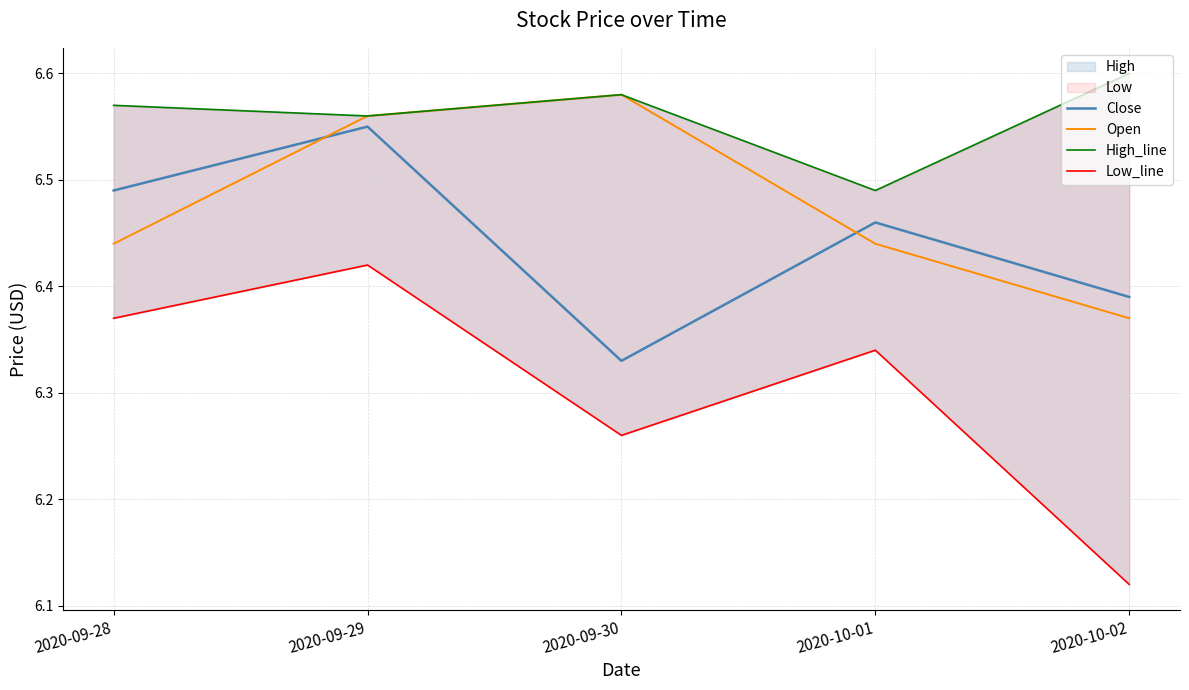

At how many categories does at least one series exceed 6?

5